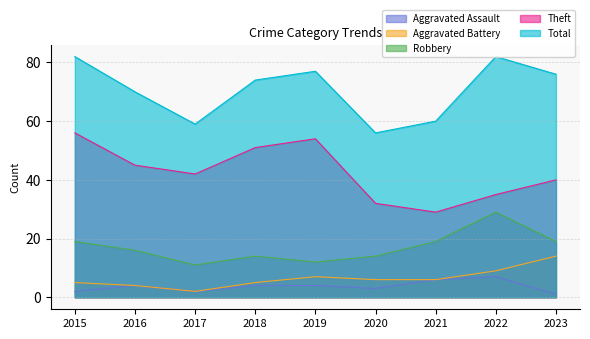

True or false: Total and Robbery intersect in this chart.

False